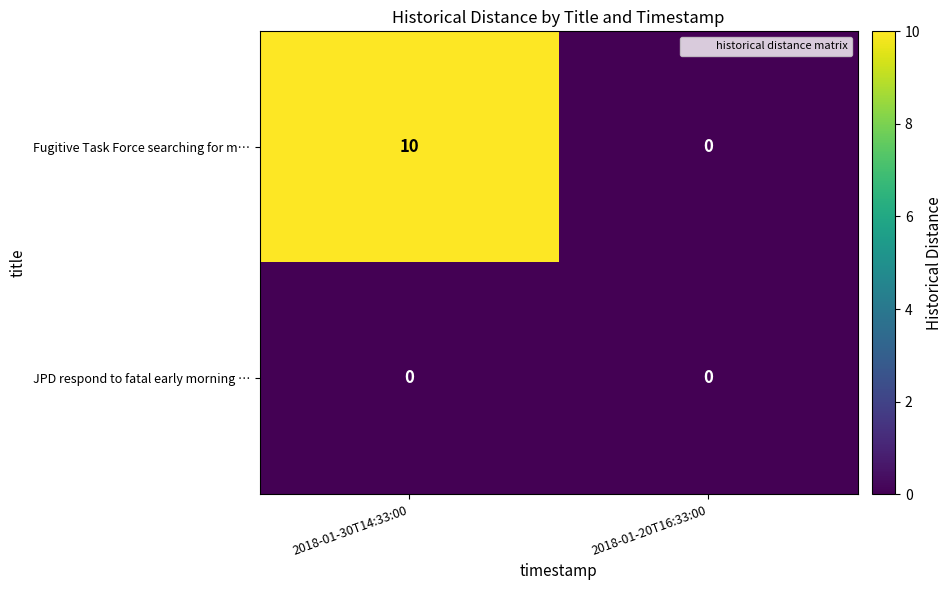

What is the average value of the Fugitive Task Force searching for m… series?

5